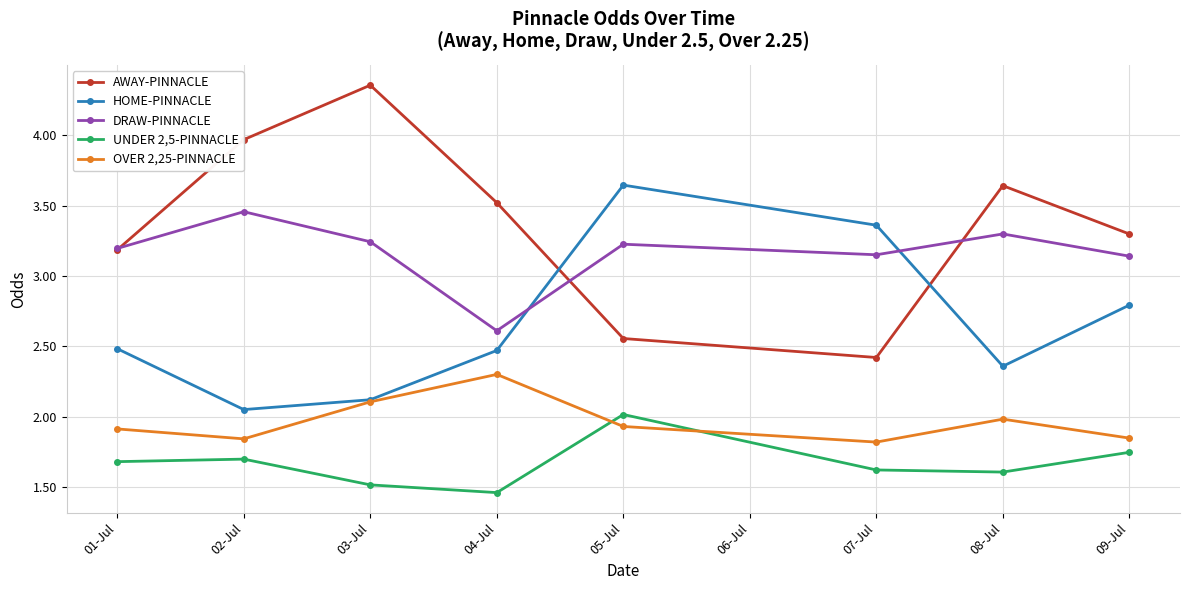

List the labels in order of AWAY-PINNACLE value, largest first.

03-Jul, 02-Jul, 08-Jul, 04-Jul, 09-Jul, 01-Jul, 05-Jul, 07-Jul